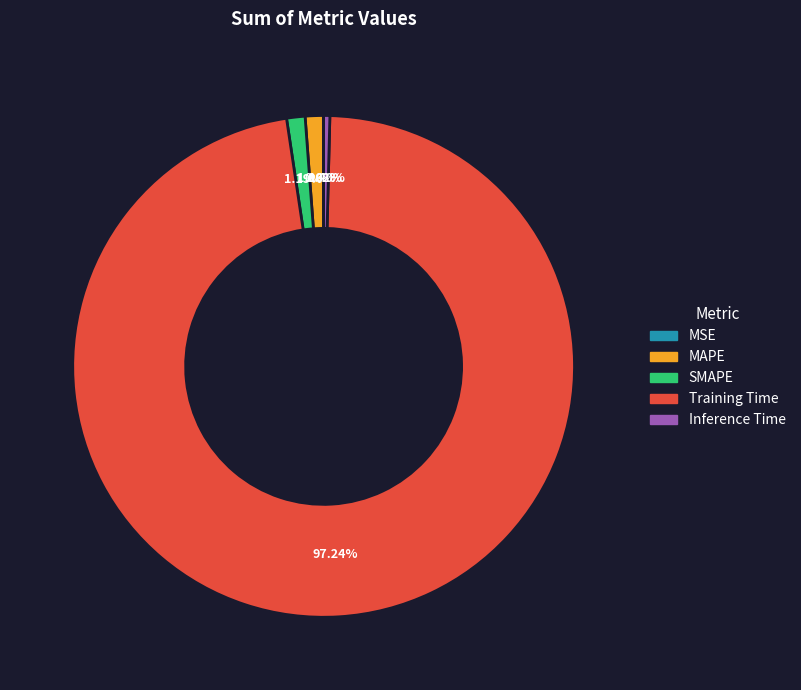

Combined, what portion of the pie is Inference Time and MAPE?

1.6%